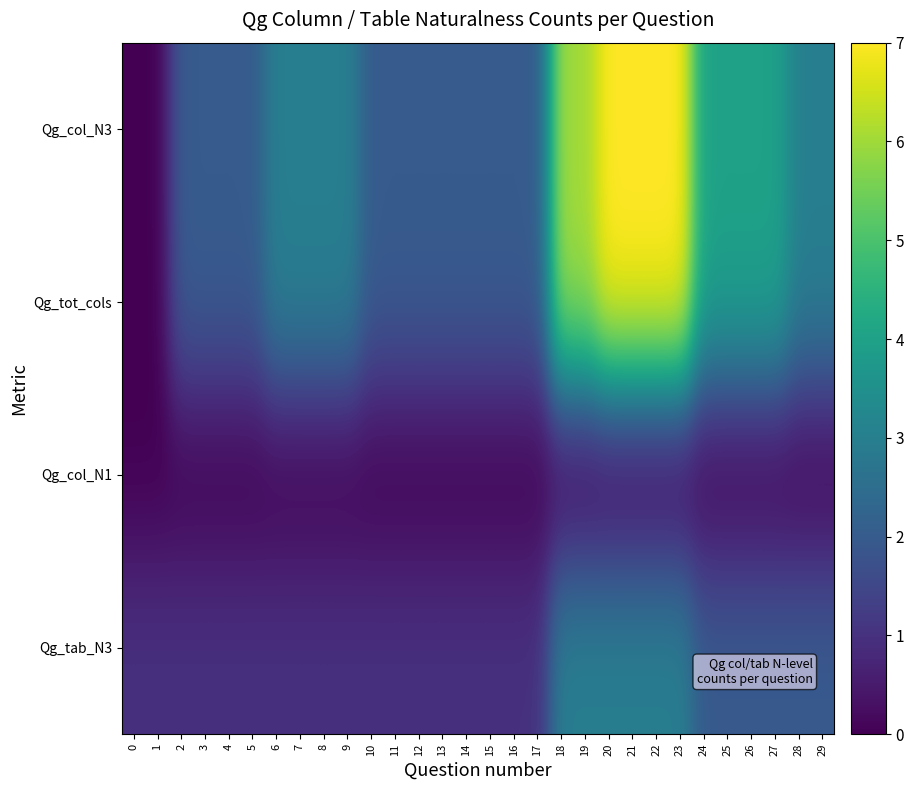

At which category is the sum across all series the highest?

20